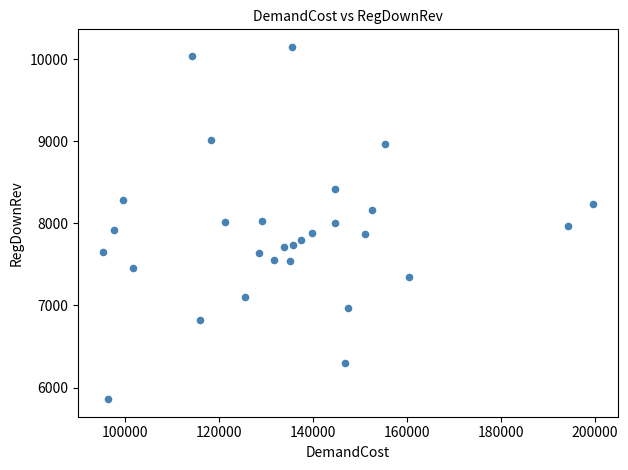

What is the range of Y values (max minus min)?

4290.9